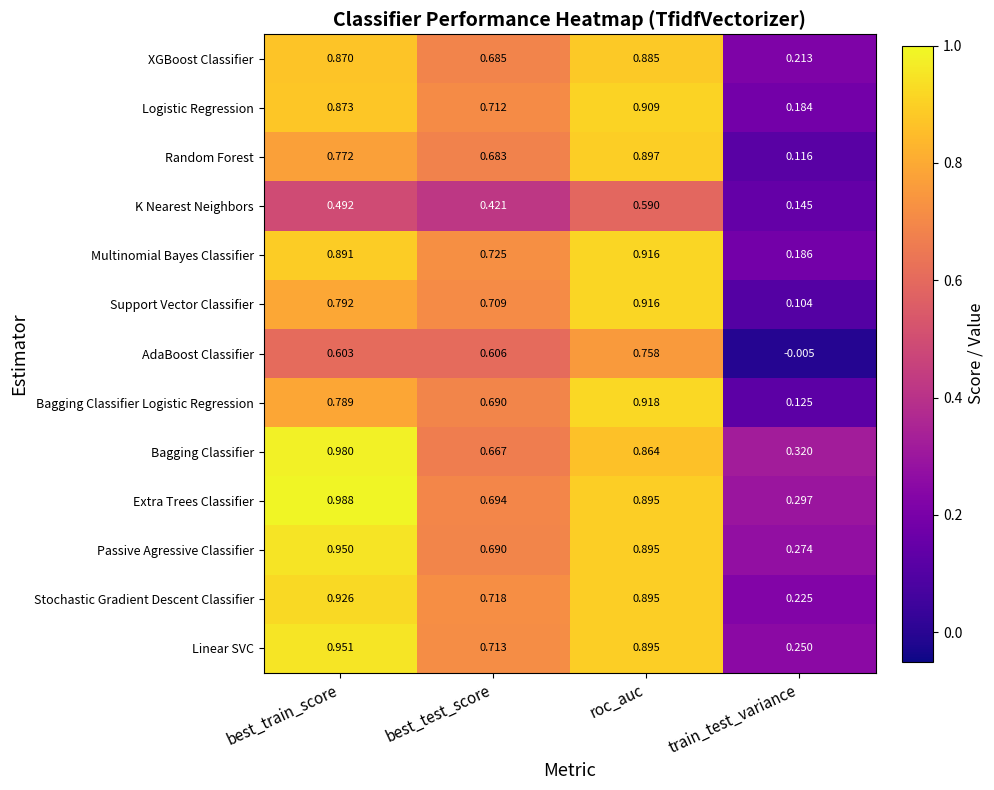

Which series has the widest spread of values?

Support Vector Classifier